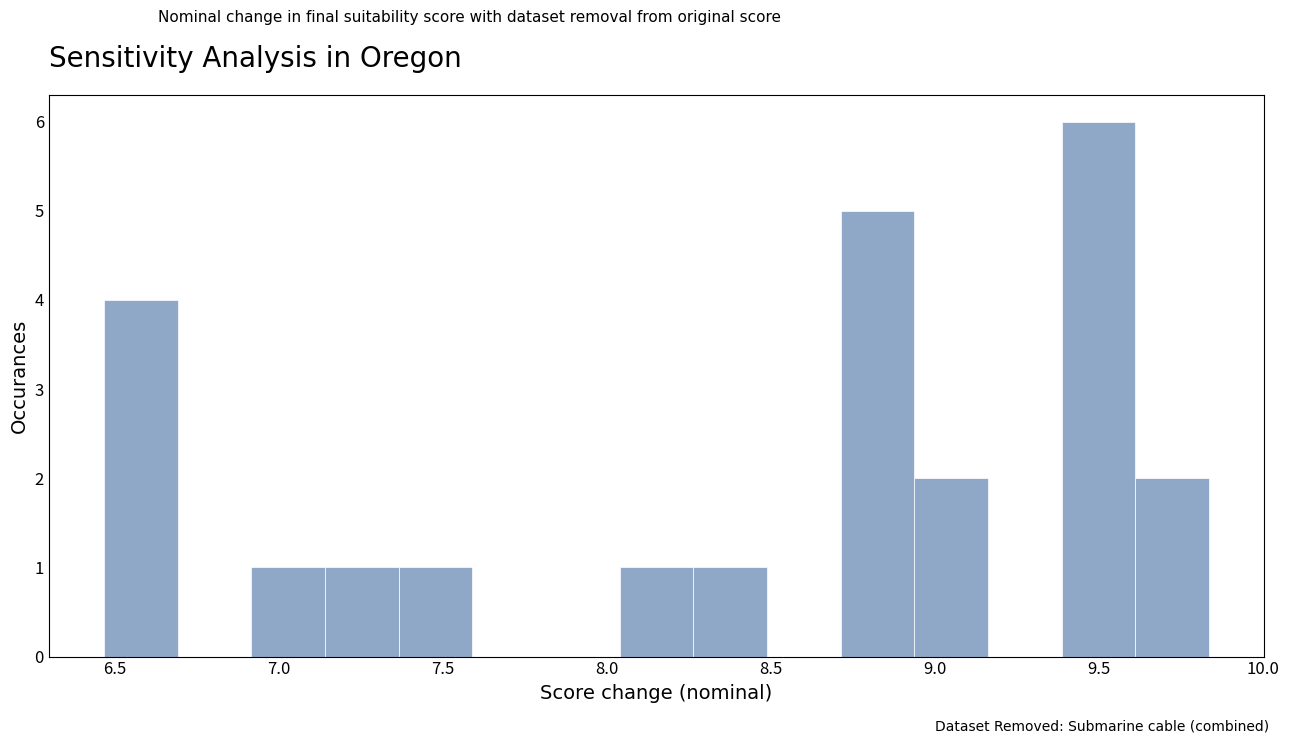

Reading left to right, transcribe this chart: for each bar, give the range it covers on the x-axis and its height. Neither the bar edges nor the heights are printed on the chart, so give them approximately, as read against the axes.

6.45 to 6.70: 4
6.70 to 6.90: 0
6.90 to 7.15: 1
7.15 to 7.35: 1
7.35 to 7.60: 1
7.60 to 7.80: 0
7.80 to 8.05: 0
8.05 to 8.25: 1
8.25 to 8.50: 1
8.50 to 8.70: 0
8.70 to 8.95: 5
8.95 to 9.15: 2
9.15 to 9.40: 0
9.40 to 9.60: 6
9.60 to 9.85: 2